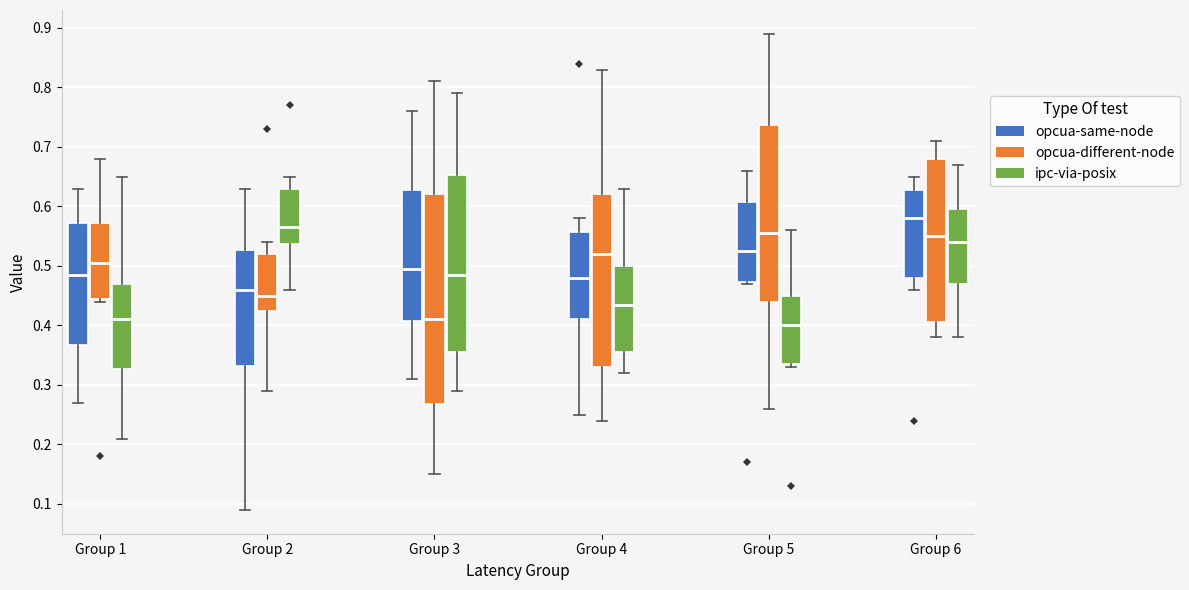

Reading left to right, transcribe this box plot: for each box, give where its median line is, the range the box spans, and where its two whiskers end, as read against the y-axis. The values are not printed on the chart, so give them approximately, as read against the axis.

Group 1 (opcua-same-node): median 0.49, box 0.37 to 0.57, whiskers 0.27 to 0.63
Group 1 (opcua-different-node): median 0.51, box 0.45 to 0.57, whiskers 0.44 to 0.68
Group 1 (ipc-via-posix): median 0.41, box 0.33 to 0.47, whiskers 0.21 to 0.65
Group 2 (opcua-same-node): median 0.46, box 0.33 to 0.53, whiskers 0.09 to 0.63
Group 2 (opcua-different-node): median 0.45, box 0.43 to 0.52, whiskers 0.29 to 0.54
Group 2 (ipc-via-posix): median 0.57, box 0.54 to 0.63, whiskers 0.46 to 0.65
Group 3 (opcua-same-node): median 0.50, box 0.41 to 0.63, whiskers 0.31 to 0.76
Group 3 (opcua-different-node): median 0.41, box 0.27 to 0.62, whiskers 0.15 to 0.81
Group 3 (ipc-via-posix): median 0.49, box 0.36 to 0.65, whiskers 0.29 to 0.79
Group 4 (opcua-same-node): median 0.48, box 0.41 to 0.56, whiskers 0.25 to 0.58
Group 4 (opcua-different-node): median 0.52, box 0.33 to 0.62, whiskers 0.24 to 0.83
Group 4 (ipc-via-posix): median 0.44, box 0.36 to 0.50, whiskers 0.32 to 0.63
Group 5 (opcua-same-node): median 0.53, box 0.47 to 0.61, whiskers 0.47 to 0.66
Group 5 (opcua-different-node): median 0.56, box 0.44 to 0.74, whiskers 0.26 to 0.89
Group 5 (ipc-via-posix): median 0.40, box 0.34 to 0.45, whiskers 0.33 to 0.56
Group 6 (opcua-same-node): median 0.58, box 0.48 to 0.63, whiskers 0.46 to 0.65
Group 6 (opcua-different-node): median 0.55, box 0.41 to 0.68, whiskers 0.38 to 0.71
Group 6 (ipc-via-posix): median 0.54, box 0.47 to 0.60, whiskers 0.38 to 0.67